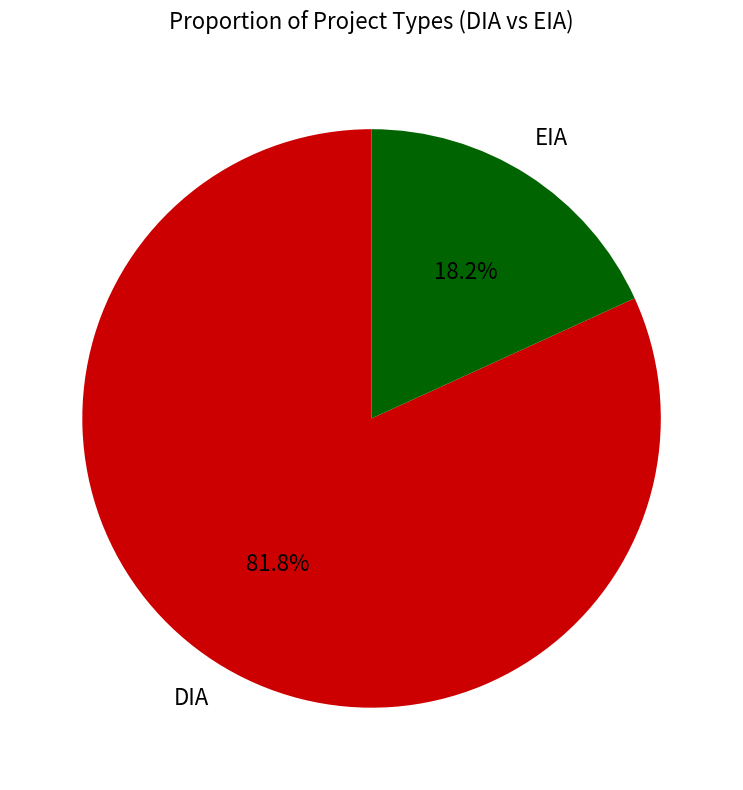

To the nearest percent, what is the combined percentage of DIA and EIA?

100%